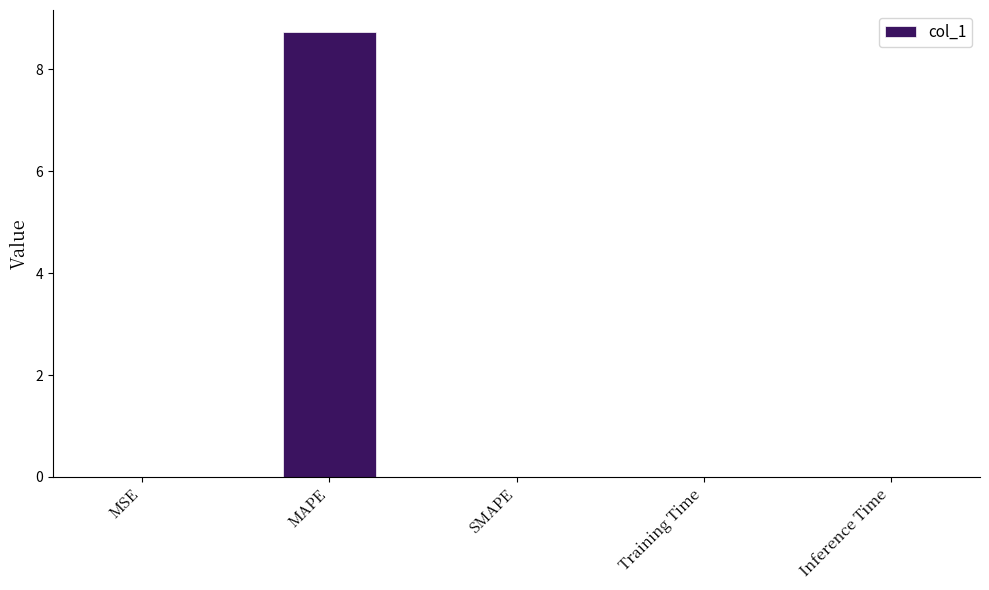

How many data points does each series have?

5